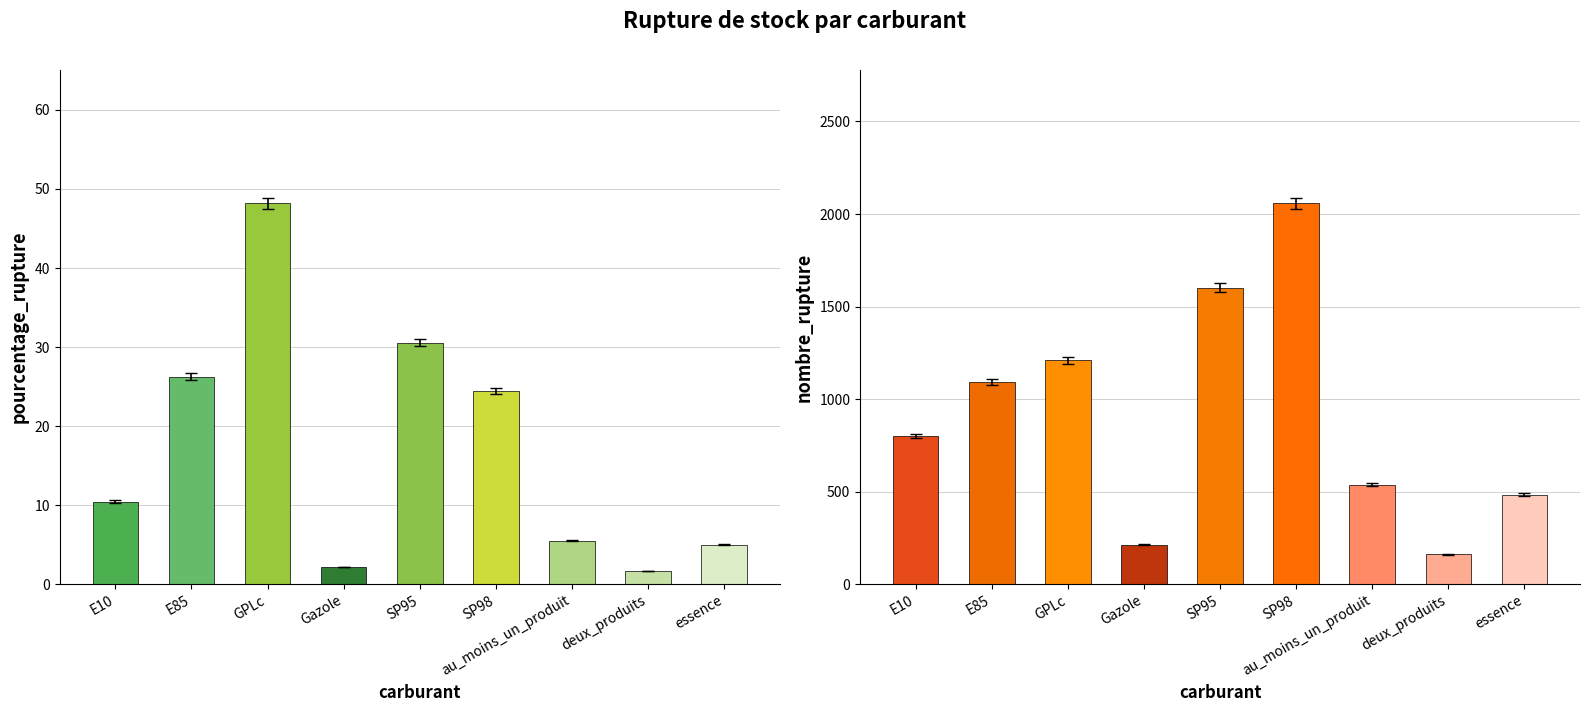

Between SP98 and au_moins_un_produit, which is larger?

SP98